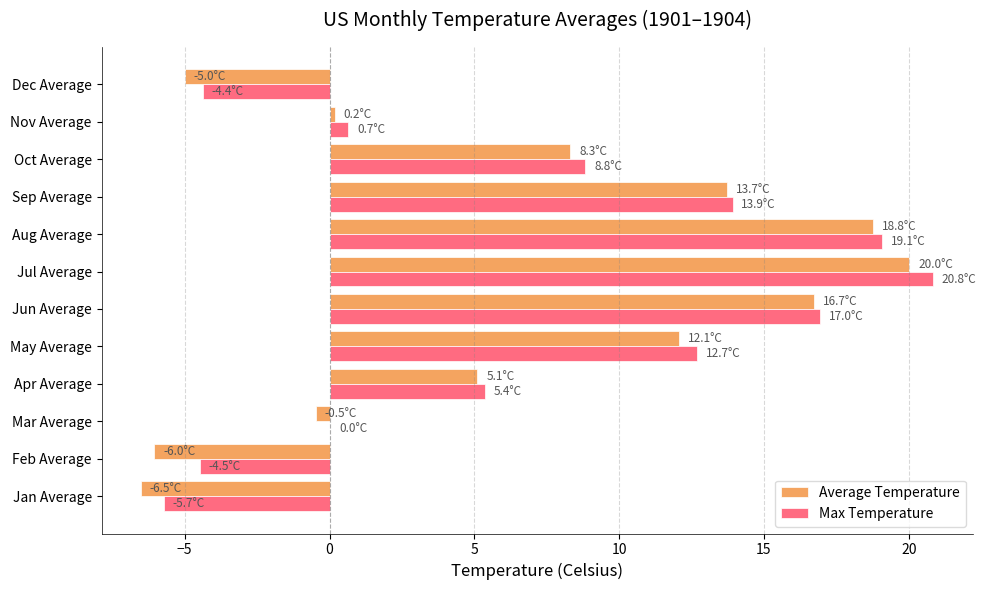

How many distinct data groups are displayed?

2